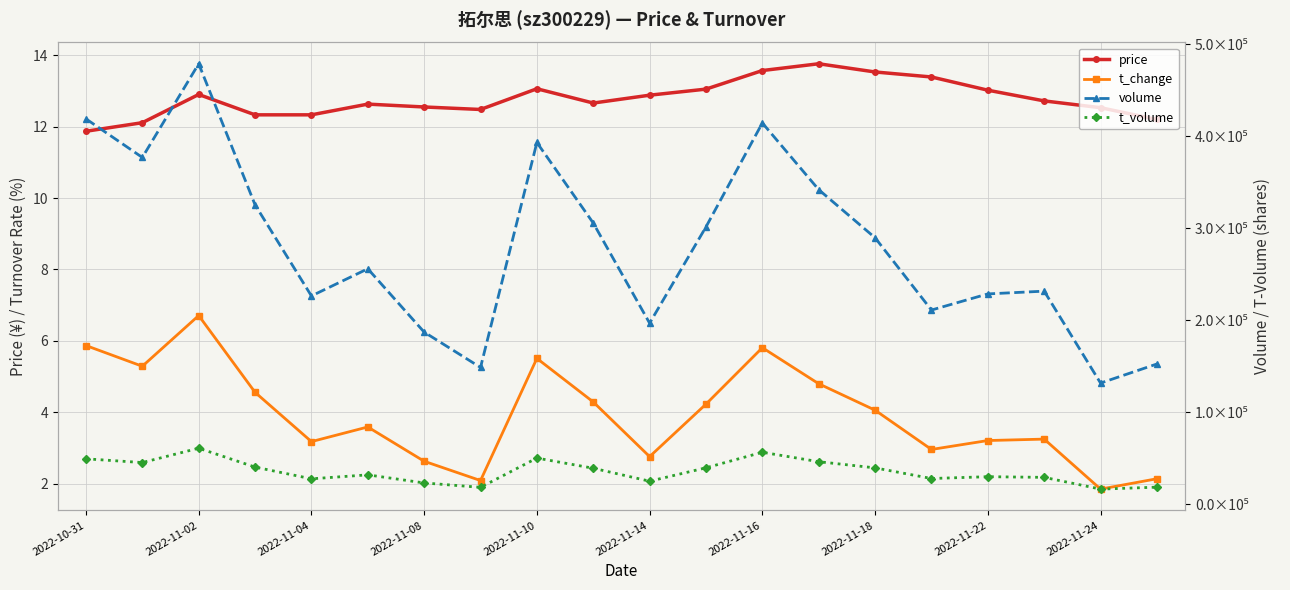

Reading left to right, extract all data points from this chart.

price: 11.9	12.1	12.9	12.3	12.3	12.6	12.6	12.5	13.1	12.7	12.9	13.1	13.6	13.8	13.5	13.4	13.0	12.7	12.5	12.2
t_change: 5.9	5.3	6.7	4.6	3.2	3.6	2.6	2.1	5.5	4.3	2.8	4.2	5.8	4.8	4.1	3.0	3.2	3.2	1.9	2.1
volume: 419077.0	377151.0	478974.0	325651.0	226608.0	256129.0	187296.0	148890.0	393393.0	305845.0	197006.0	301642.0	414623.0	342112.0	289821.0	211276.0	228810.0	231808.0	131890.0	152635.0
t_volume: 49569.0	45485.0	61104.0	40566.0	27823.0	32135.0	23340.0	18564.0	50368.0	39324.0	25230.0	39784.0	56688.0	46414.0	39723.0	28142.0	30121.0	29395.0	16635.0	18751.0